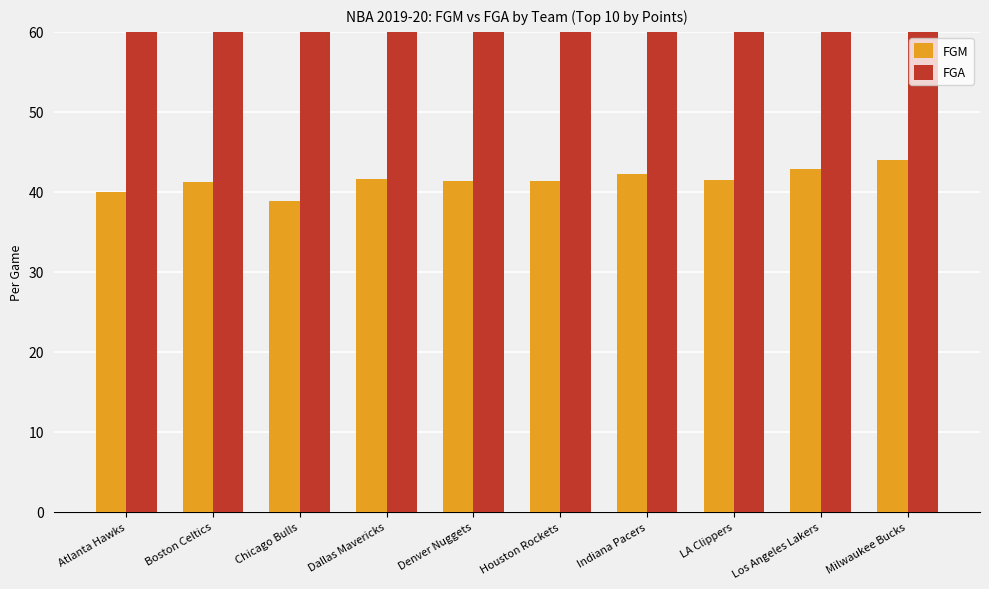

Rank the series by their average value, from lowest to highest.

FGM, FGA